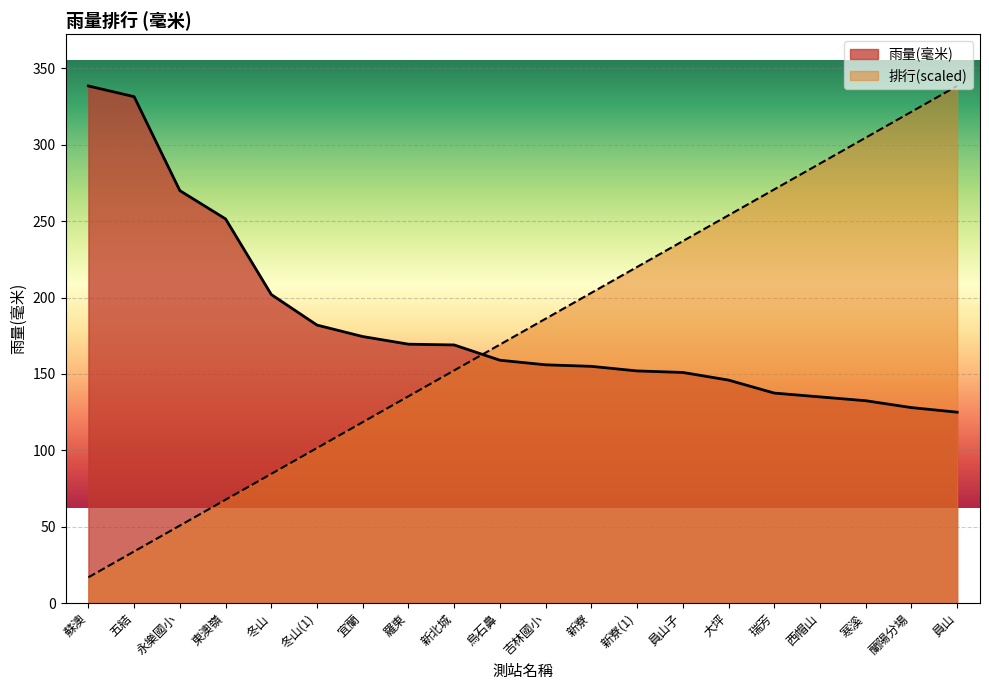

At which category is the sum across all series the highest?

員山